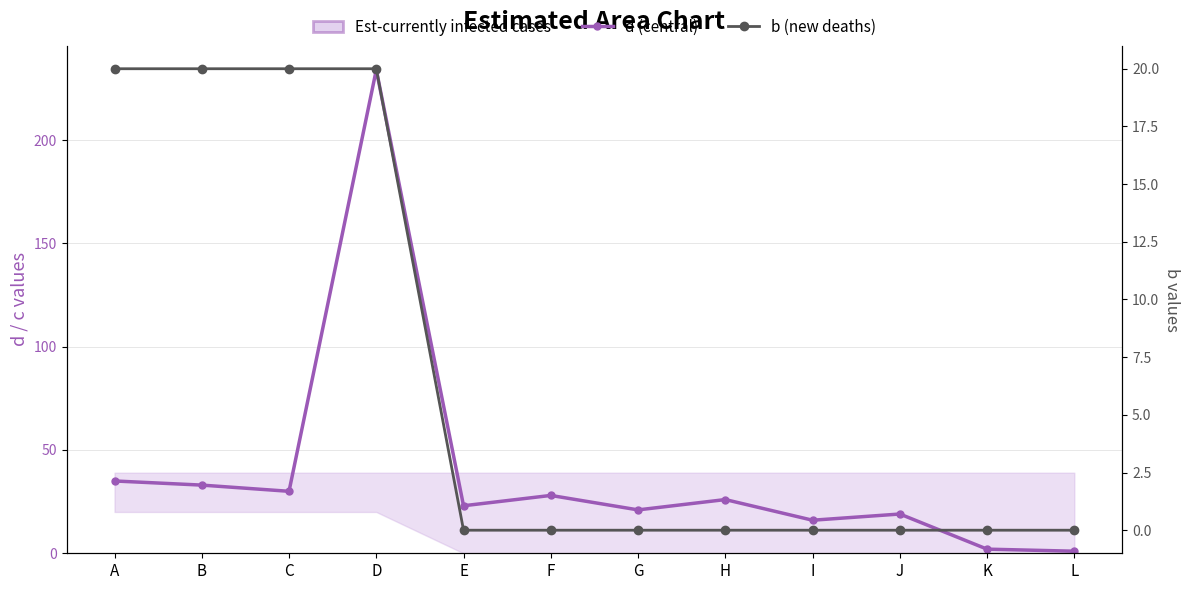

At how many categories does at least one series exceed 25?

6